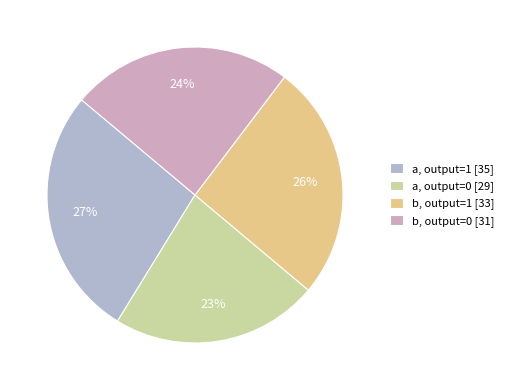

Which slice is the largest?

a, output=1 [35]